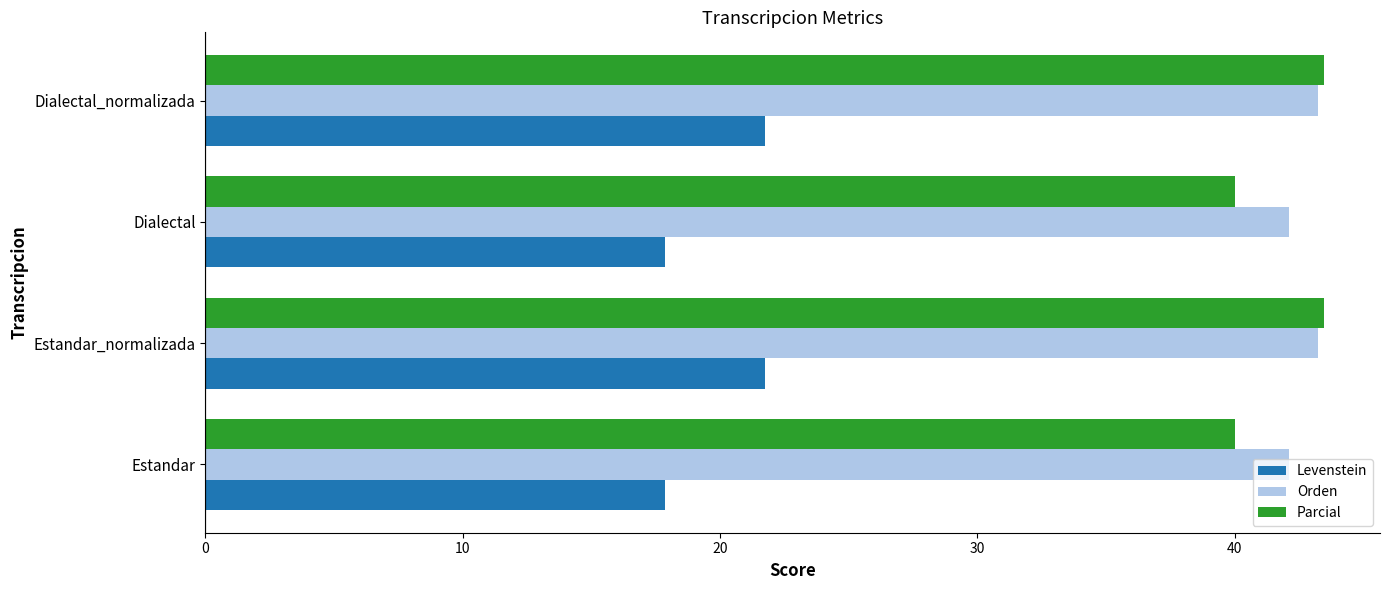

True or false: Levenstein has a value of 4.4 at Dialectal.

False